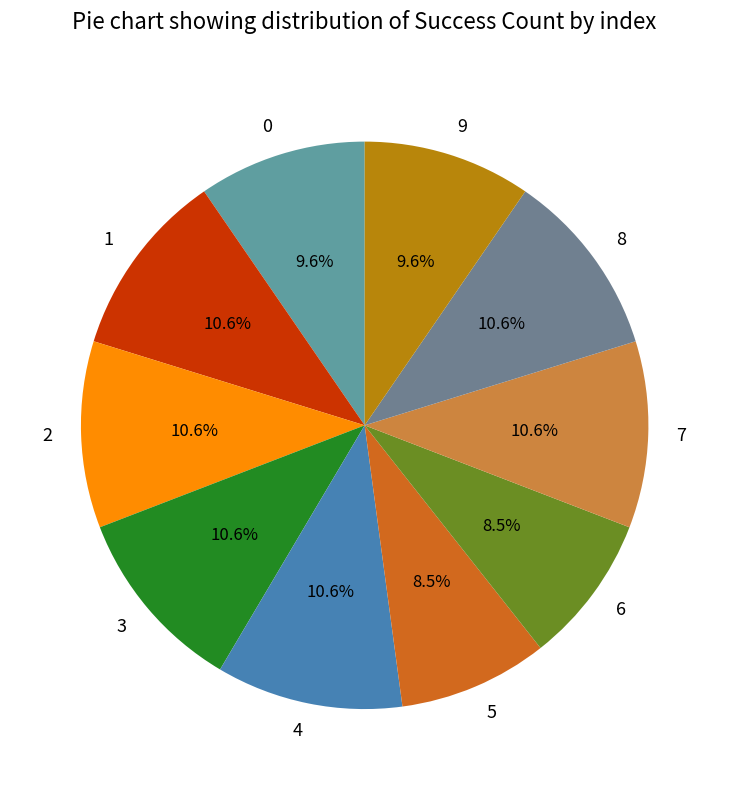

Does 3 account for over 50% of the chart?

No